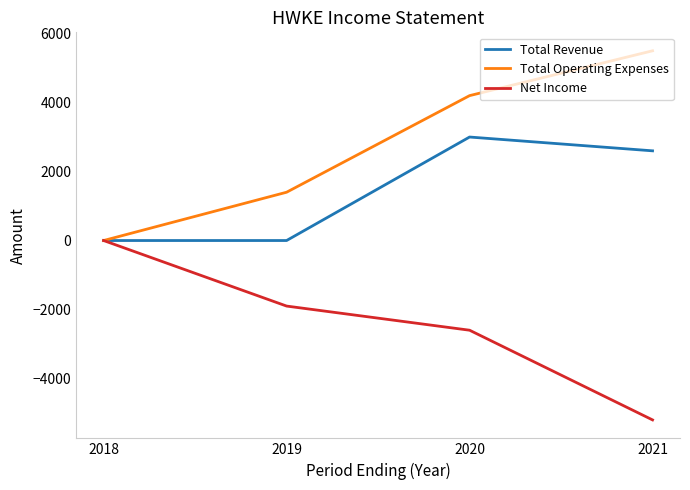

What is the difference between the maximum and minimum values in the Total Operating Expenses series?

5500